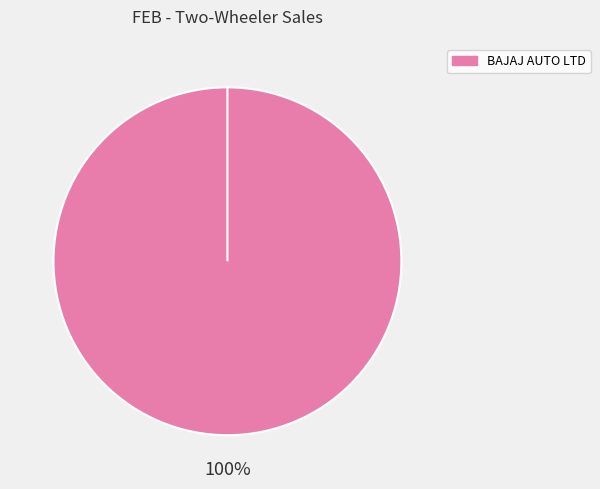

Count the number of slices in the pie.

2